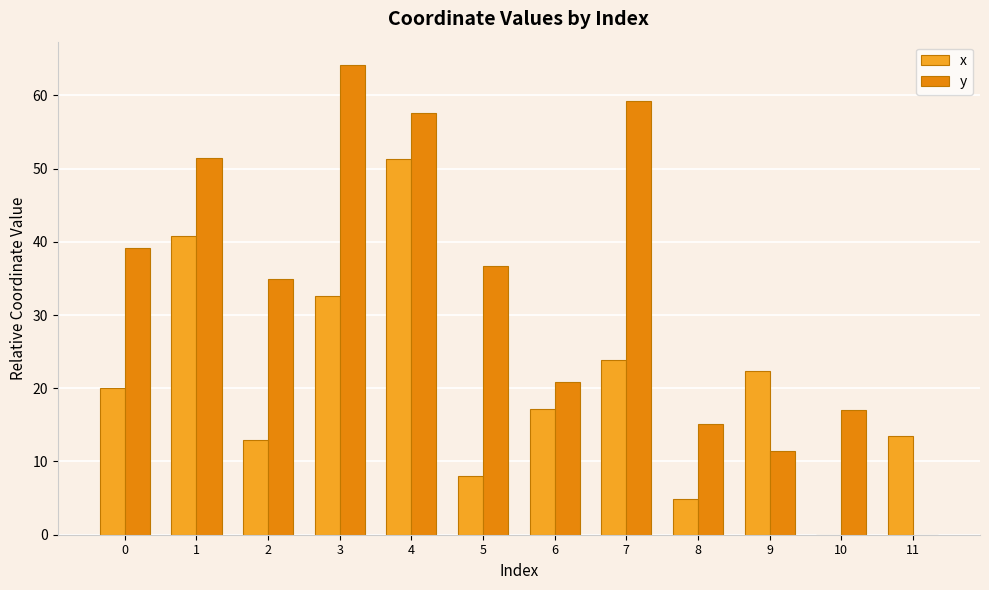

Read the y value at 10.

17.1